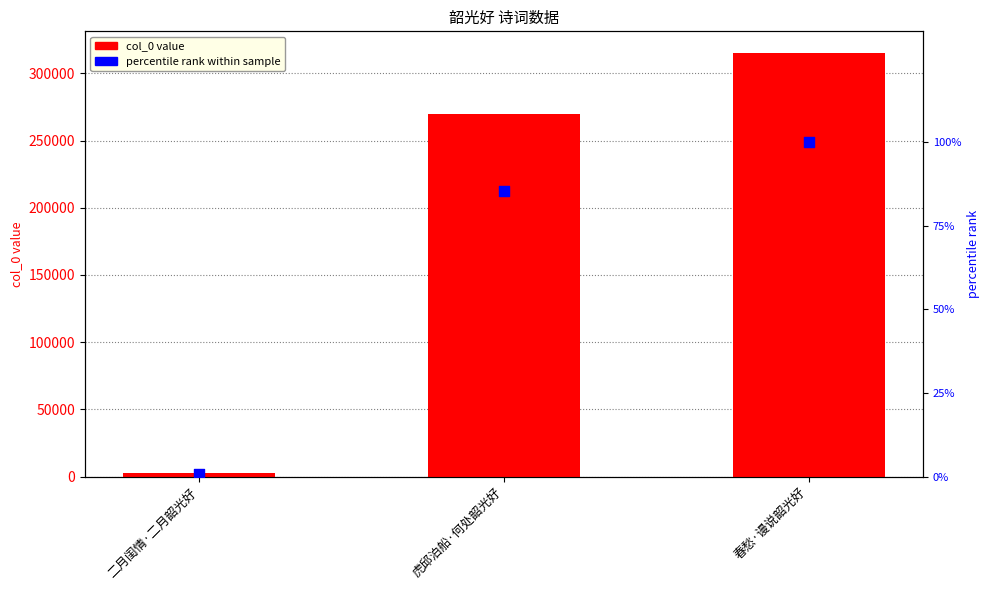

What is the total value across all series at 二月闺情·二月韶光好?

2499.8